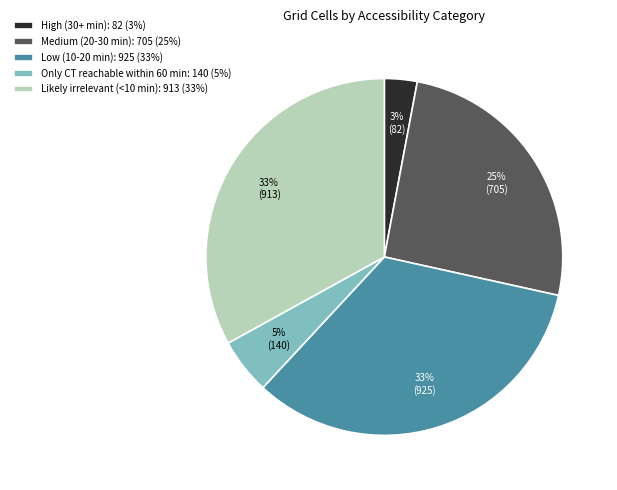

Which category has the smallest portion of the pie?

High (30+ min)